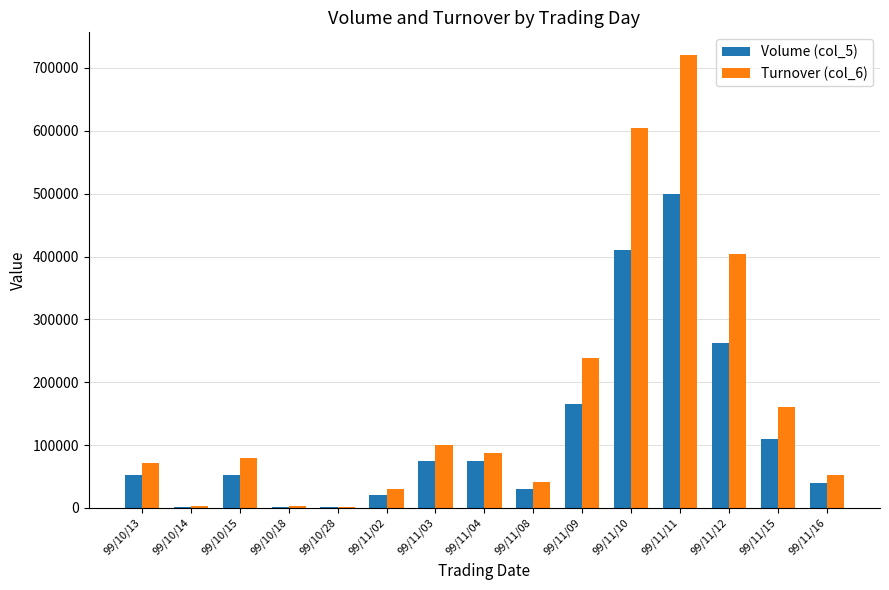

The value of Volume (col_5) at 99/11/04 is 75000. True or false?

True